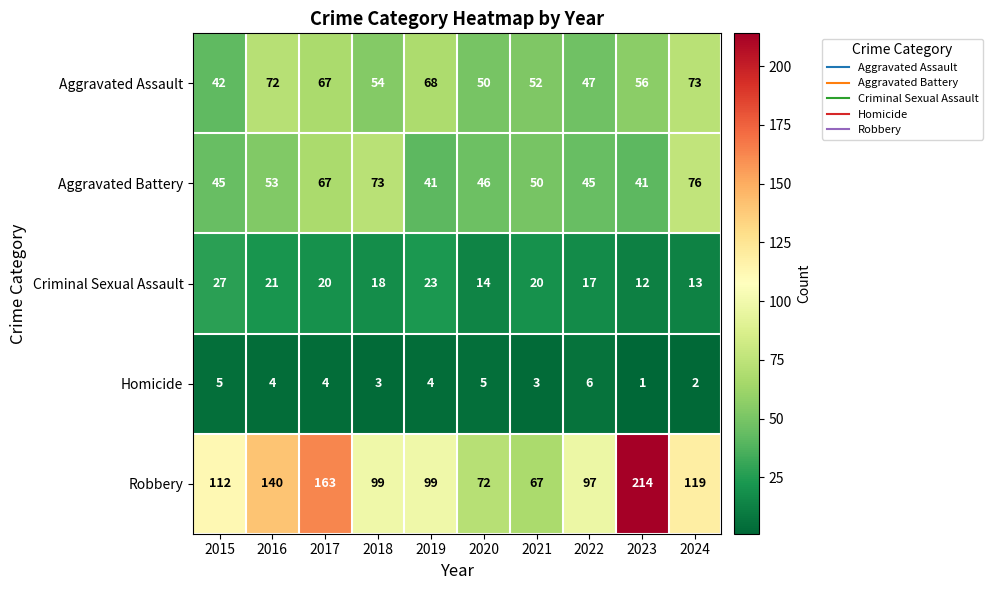

The value of Criminal Sexual Assault at 2022 is 22. True or false?

False